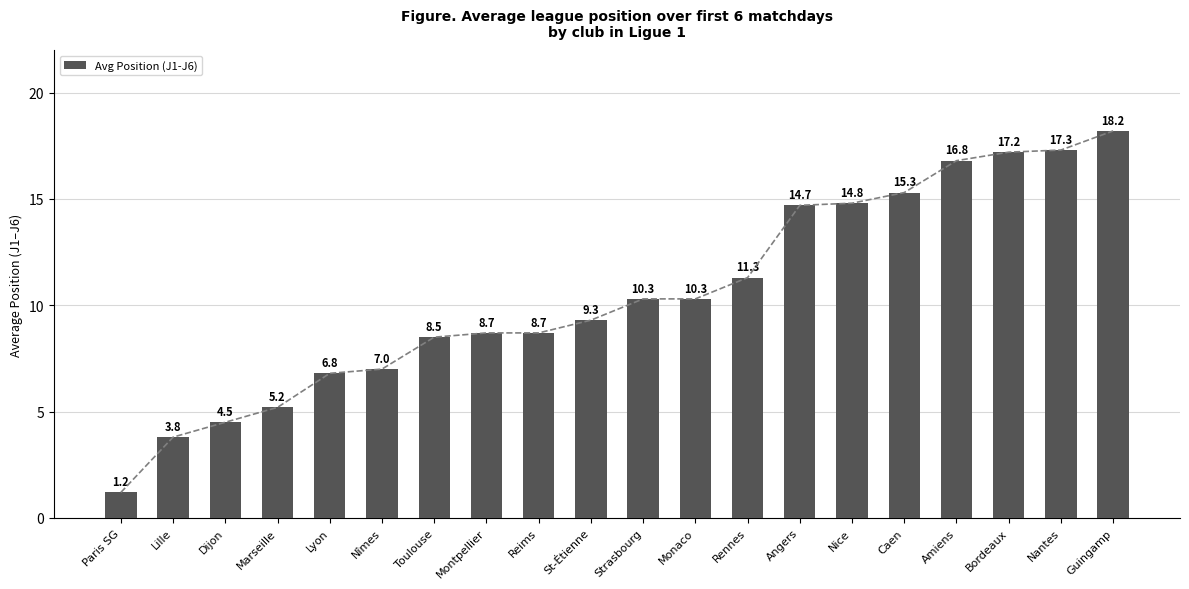

What is the approximate value at Toulouse?

8.5